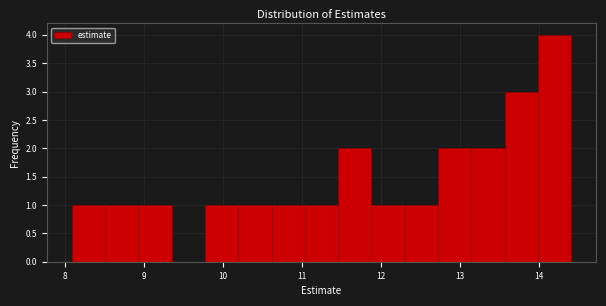

Reading left to right, transcribe this chart: for each bar, give the range it covers on the x-axis and its height. Neither the bar edges nor the heights are printed on the chart, so give them approximately, as read against the axes.

8.1 to 8.5: 1
8.5 to 8.9: 1
8.9 to 9.4: 1
9.4 to 9.8: 0
9.8 to 10.2: 1
10.2 to 10.6: 1
10.6 to 11.0: 1
11.0 to 11.5: 1
11.5 to 11.9: 2
11.9 to 12.3: 1
12.3 to 12.7: 1
12.7 to 13.1: 2
13.1 to 13.6: 2
13.6 to 14.0: 3
14.0 to 14.4: 4